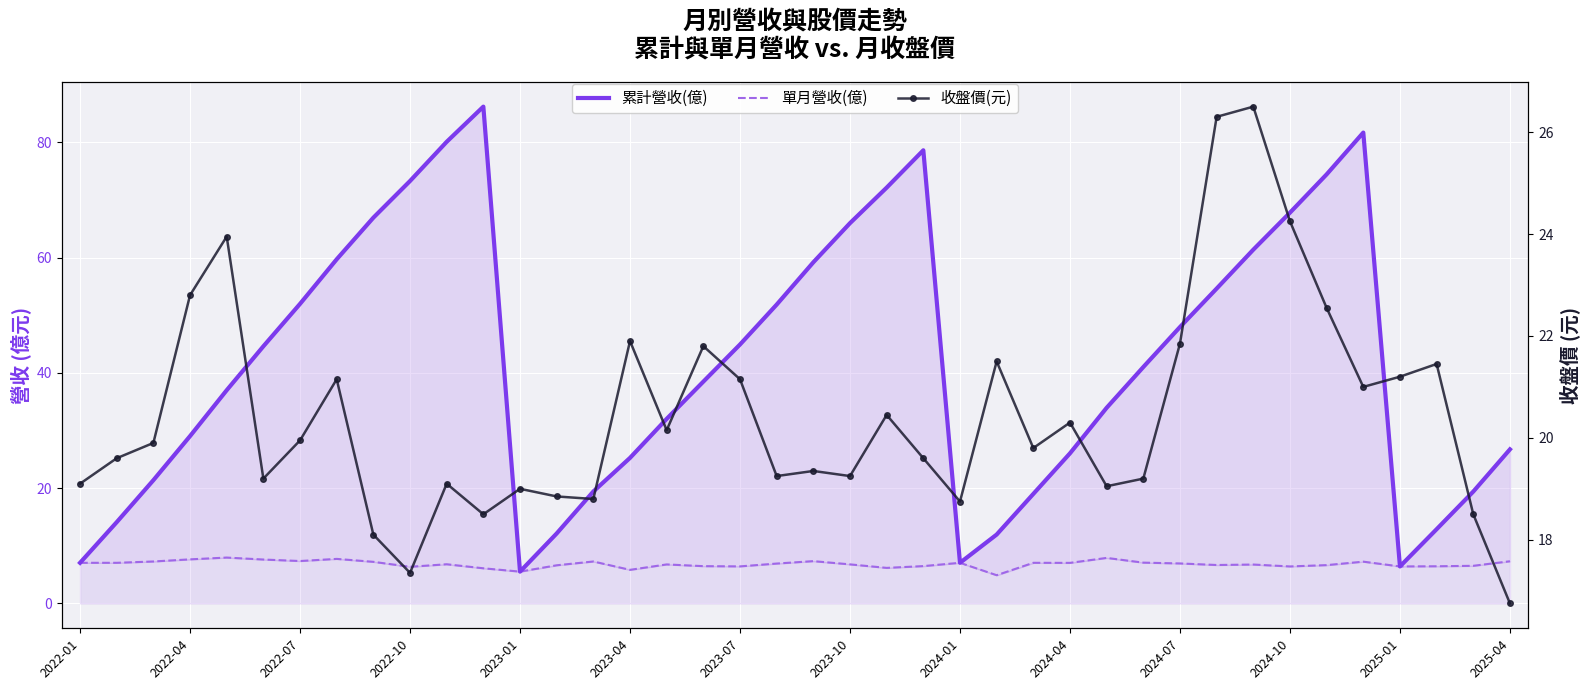

What is the smallest value displayed?

4.9